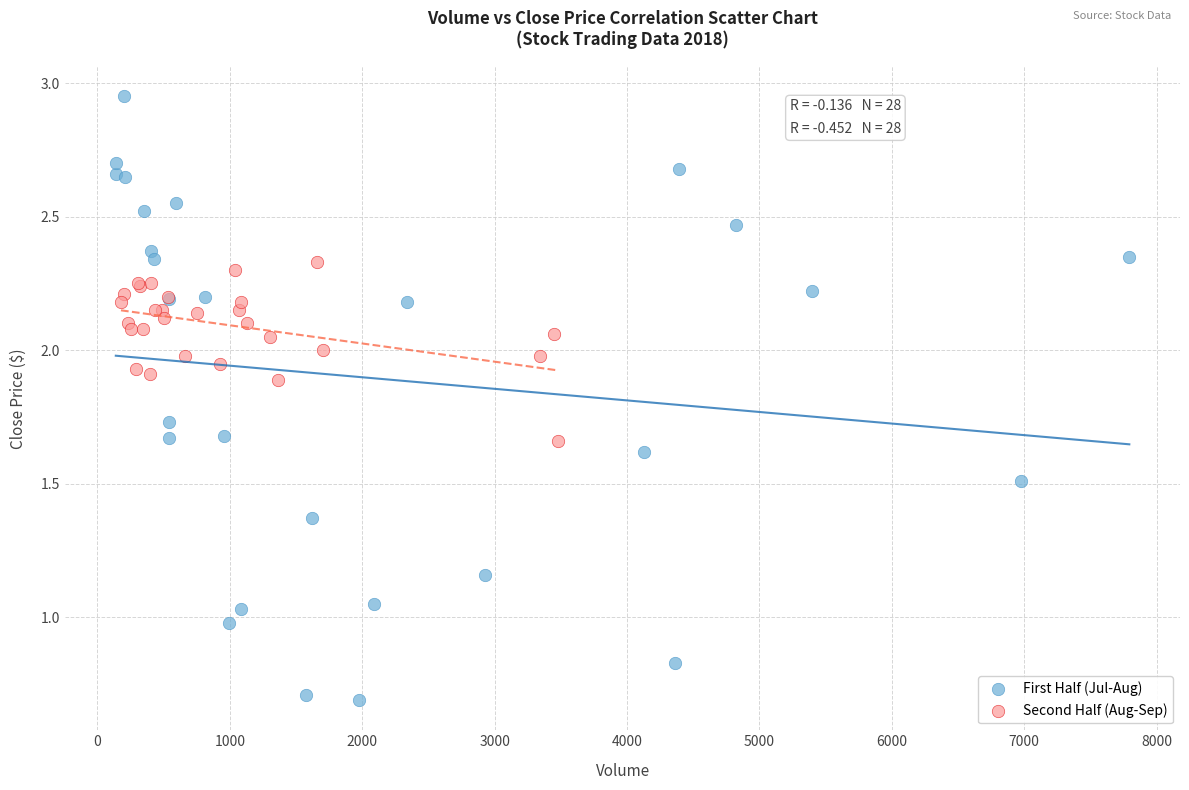

What are all the series names shown in the legend?

First Half (Jul-Aug), Second Half (Aug-Sep)